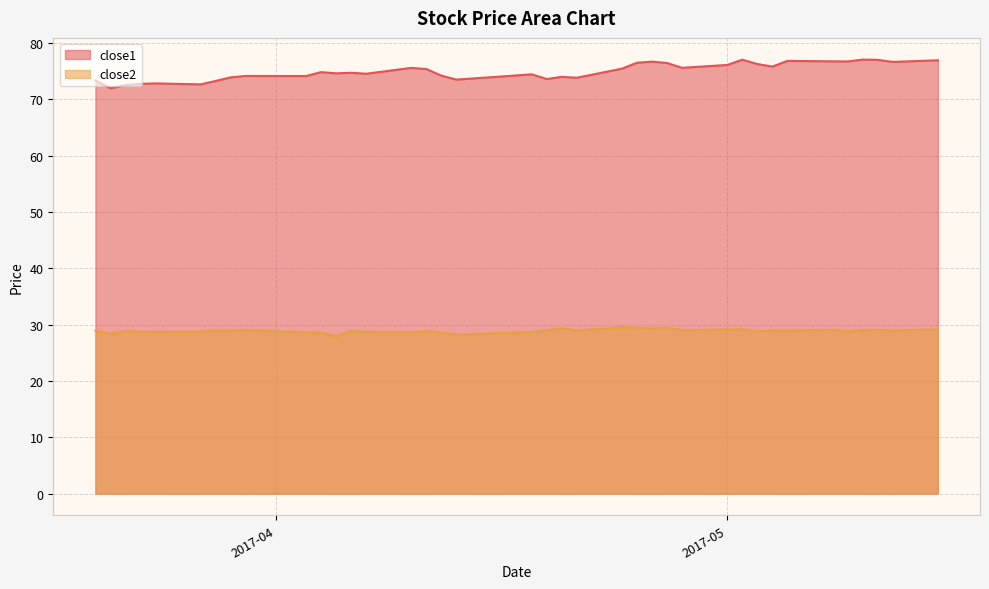

What is the sum of the close2 values at 2017-05-09 and 2017-04-25?

58.2